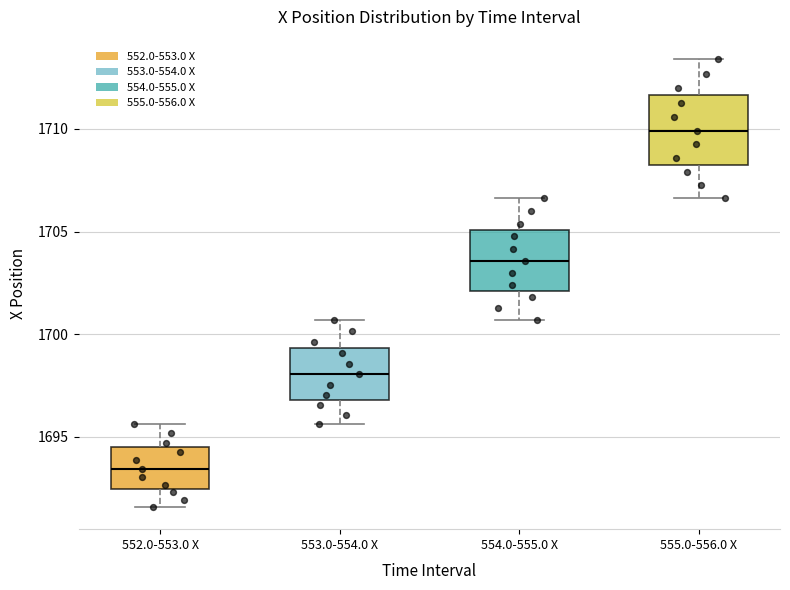

Which box's median line is the highest?

555.0-556.0 X